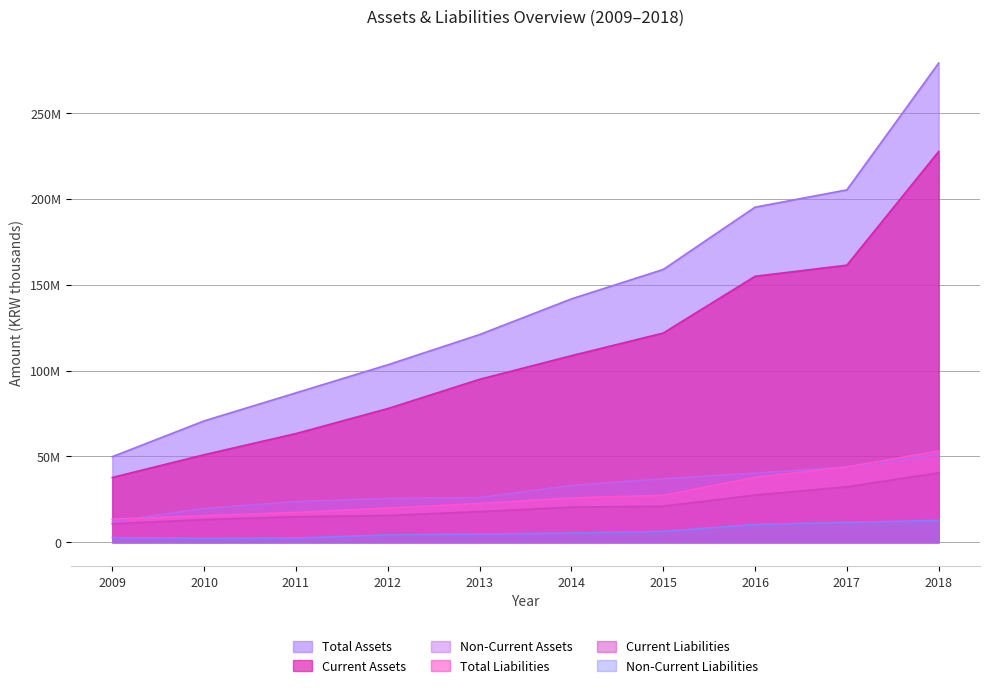

Is it true that Total Assets equals 141720465 at 2014?

True